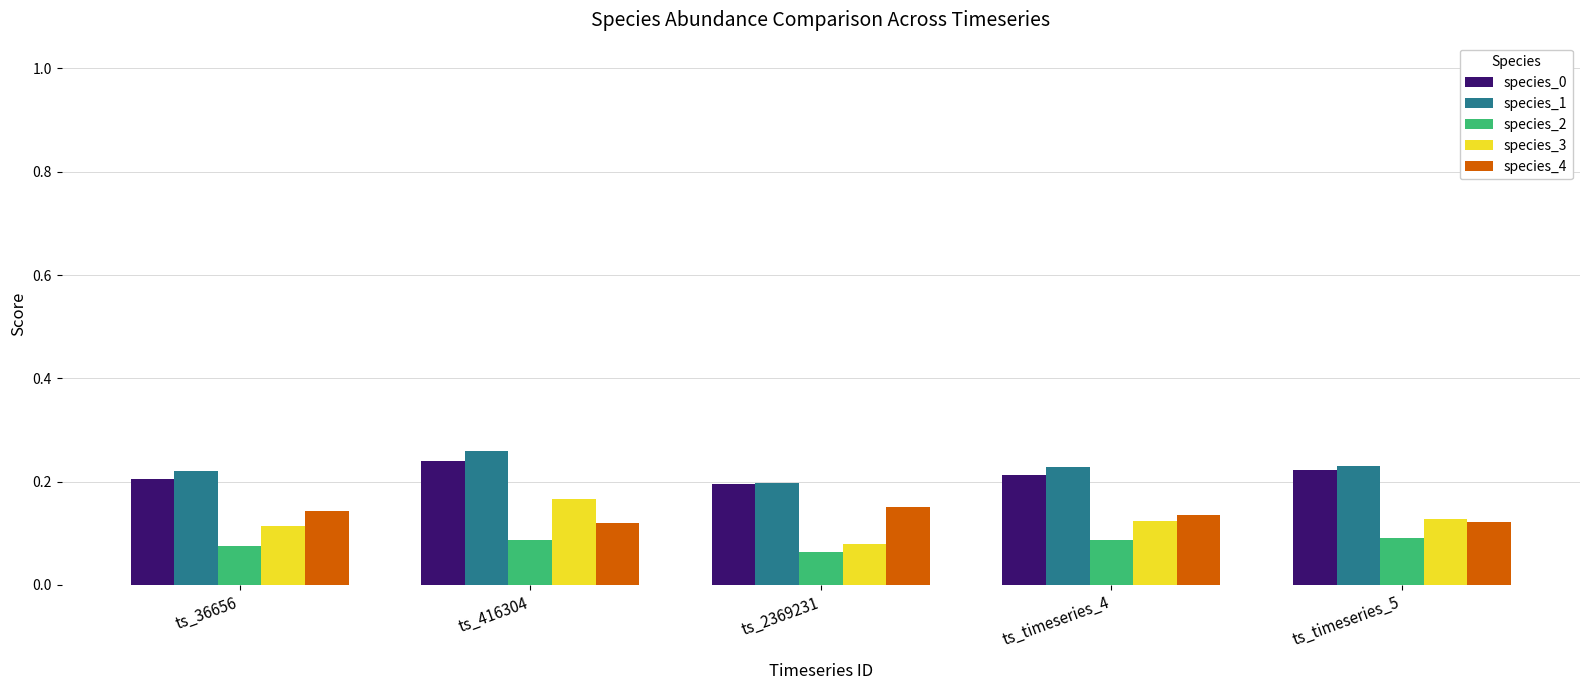

Is the value of species_0 at ts_416304 greater than the value of species_3 at ts_36656?

Yes